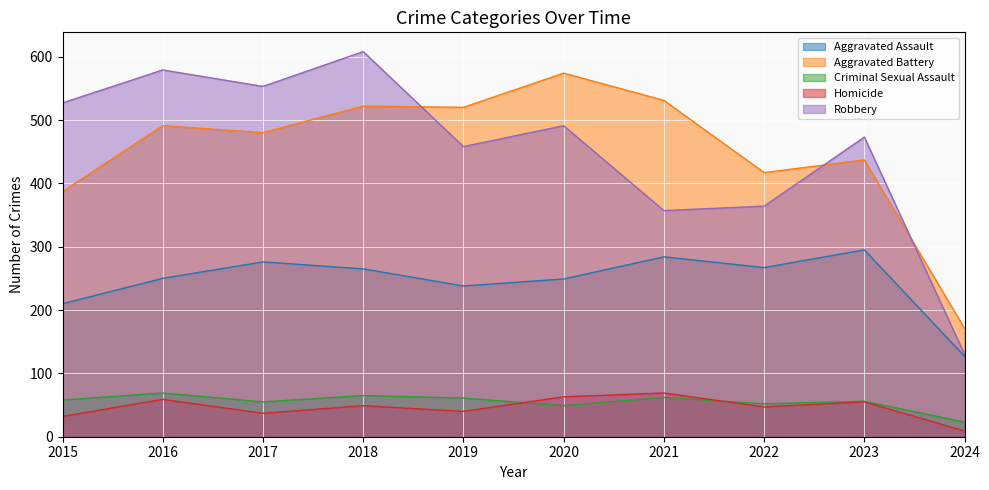

True or false: Criminal Sexual Assault and Robbery intersect in this chart.

False